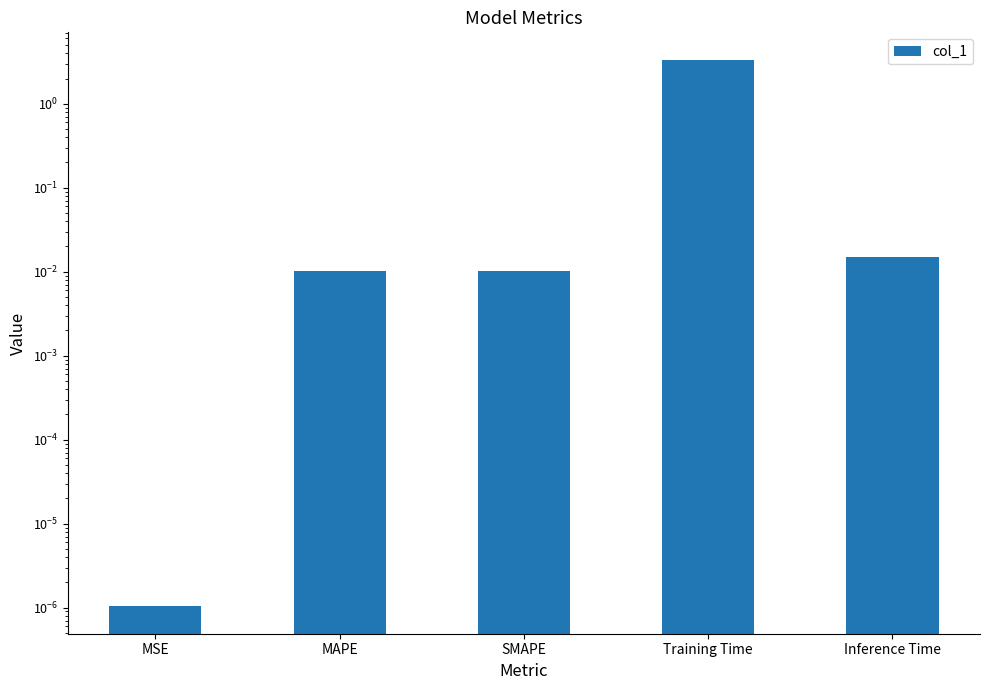

Which has a higher value, SMAPE or MAPE?

MAPE